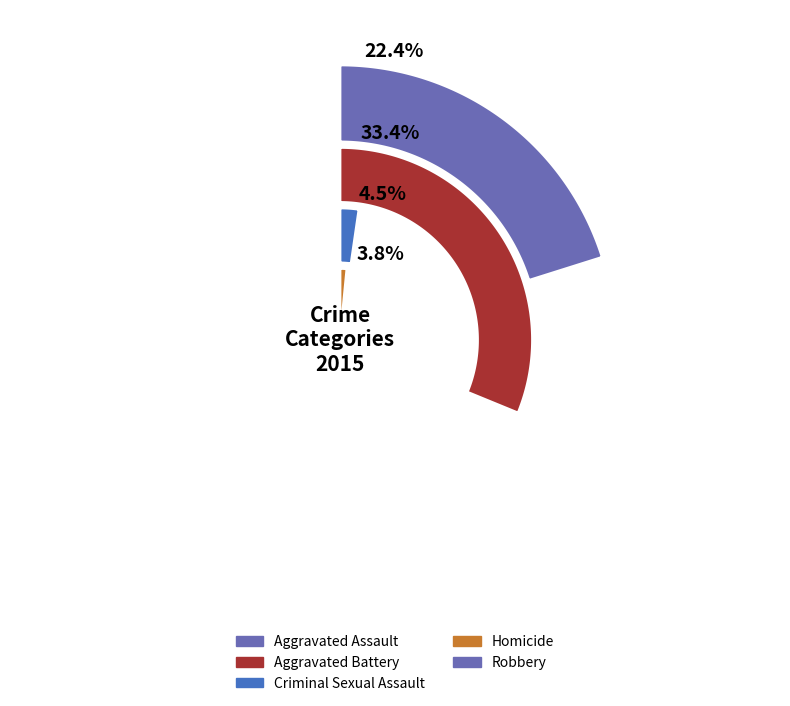

Which category has the smallest portion of the pie?

Homicide